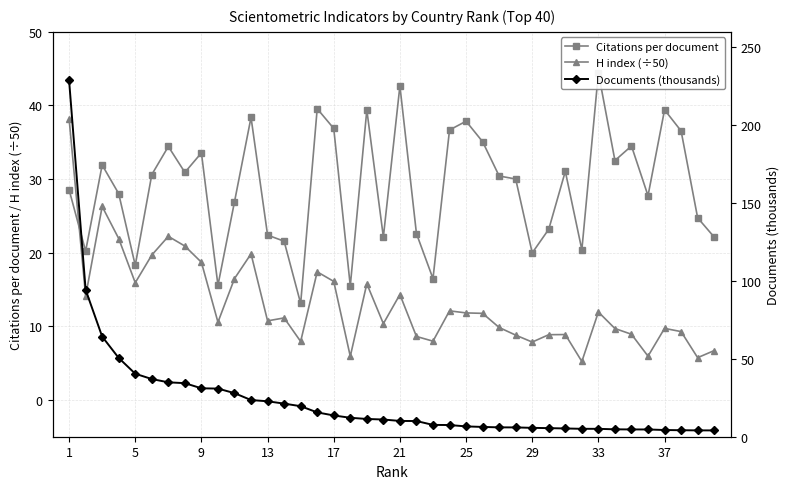

The value of H index (÷50) at 1 is 38.2. True or false?

True